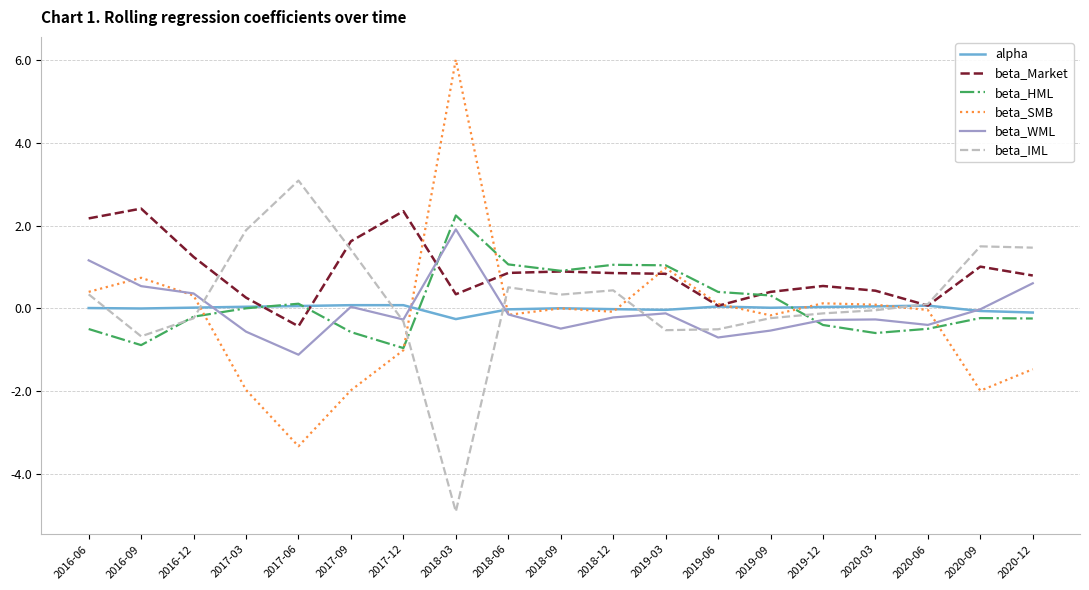

The alpha series shows -0.0 at 2018-06. True or false?

True